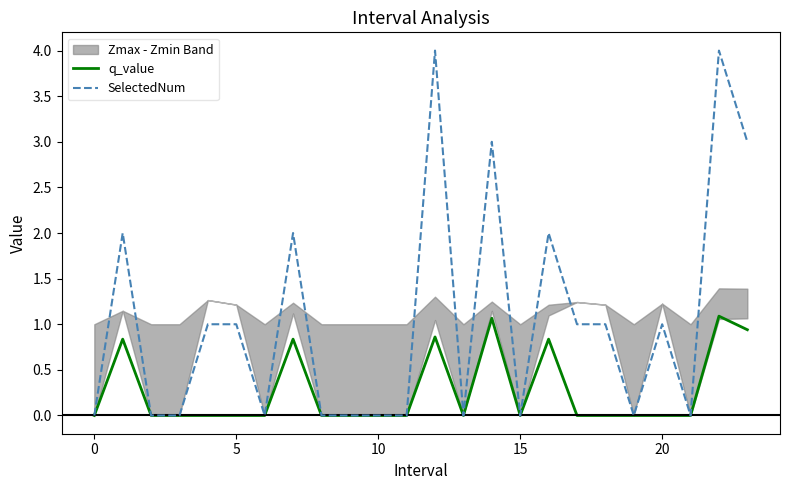

Rank the series by their maximum value, from lowest to highest.

q_value, SelectedNum